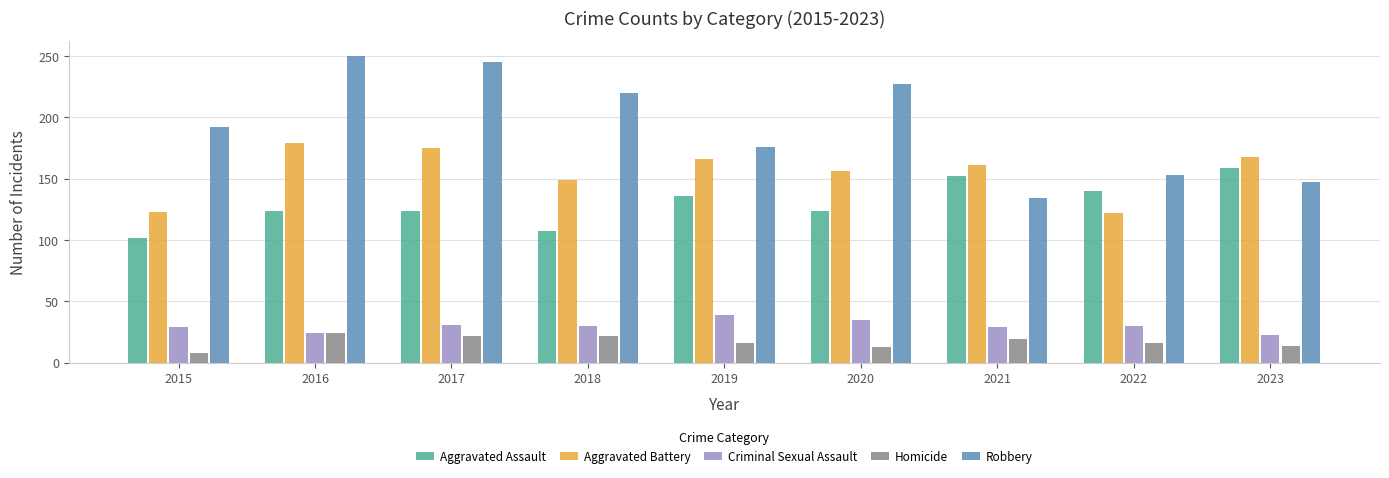

How many bars are there in total?

45